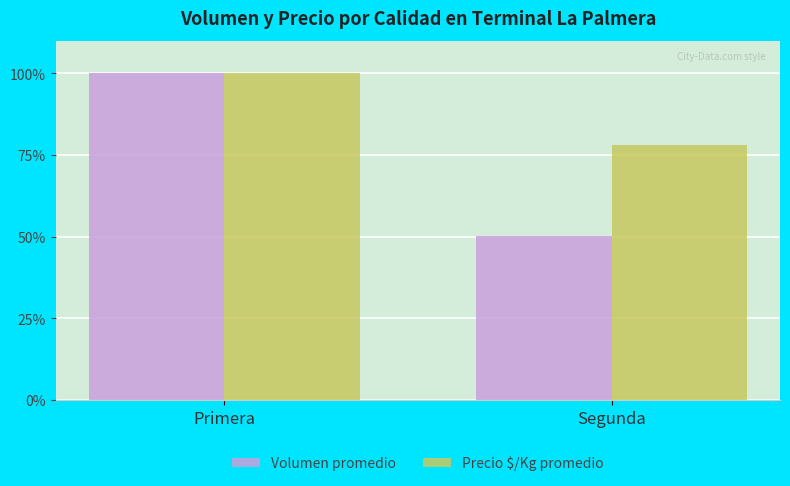

Reading left to right, transcribe all the data shown in this chart.

Volumen promedio: 100.0	50.3
Precio $/Kg promedio: 100.0	78.1